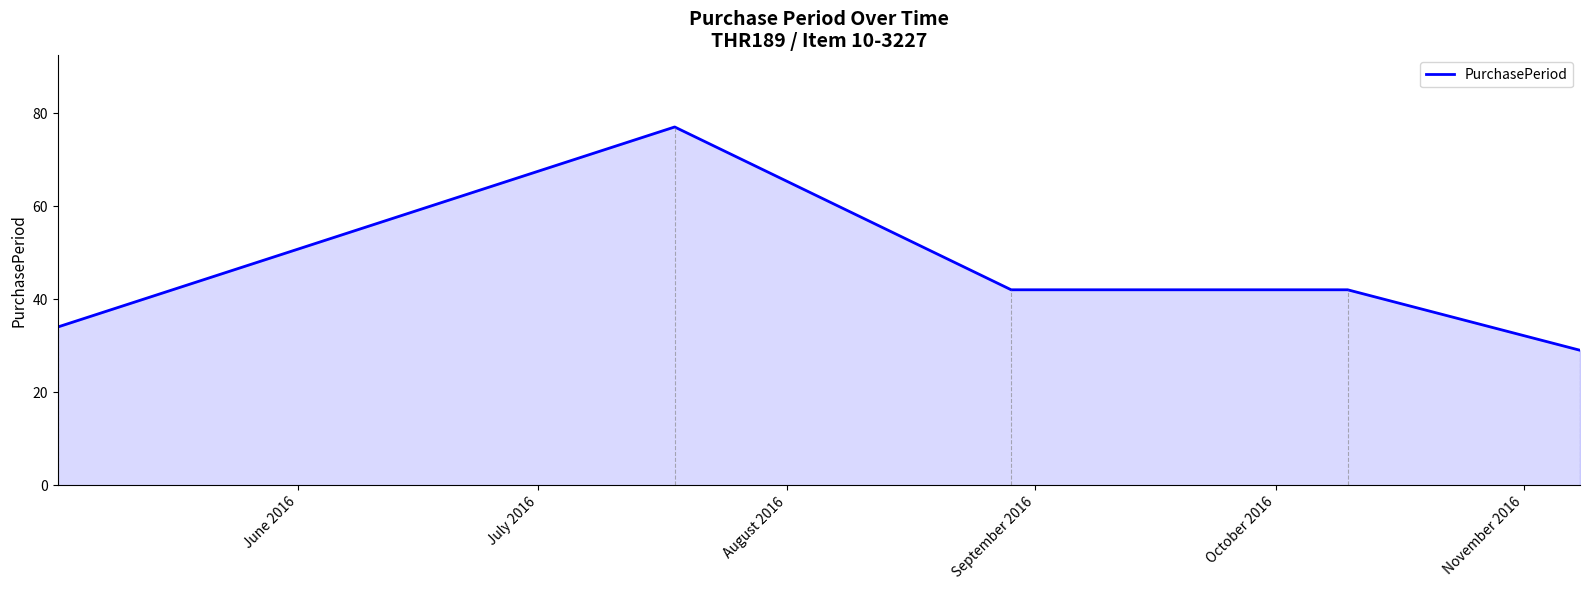

What is the difference between the second highest and minimum values?

13